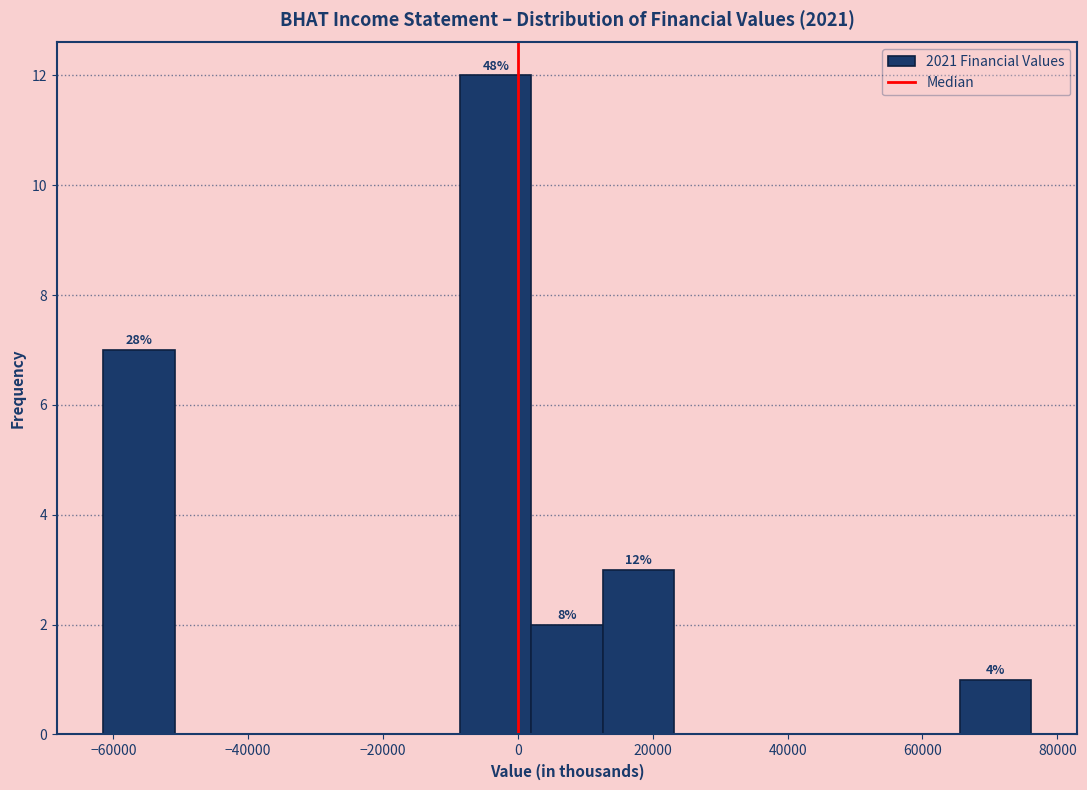

Which range on the x-axis has the tallest bar?

-8000 to 2000